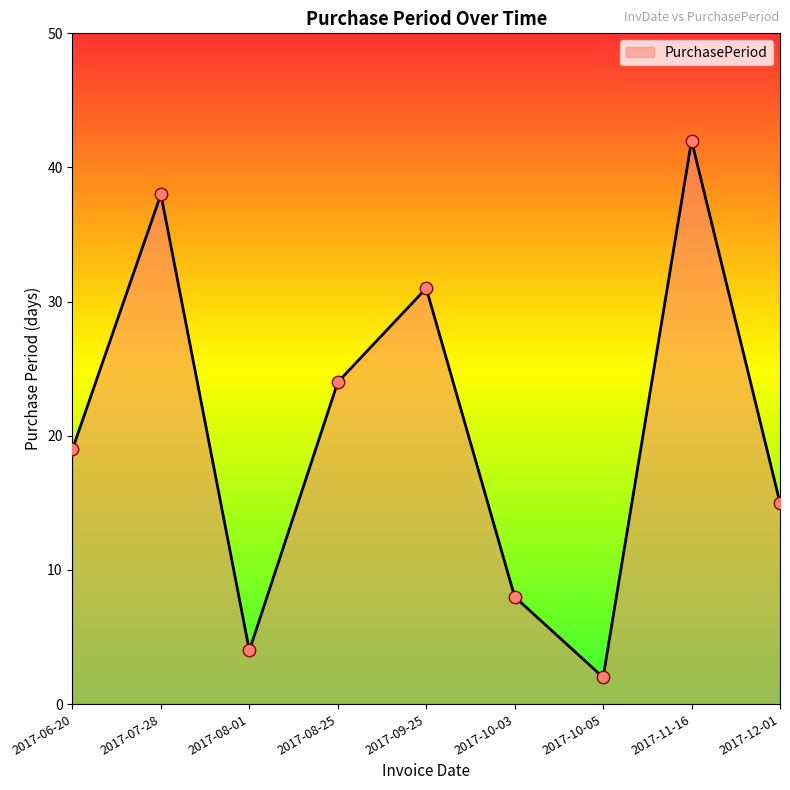

What is the change in value from 2017-10-03 to 2017-12-01?

+7